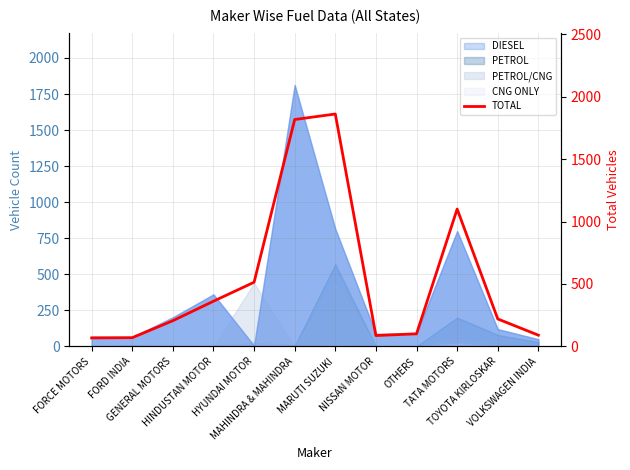

What is the difference between the maximum and minimum values?

1793